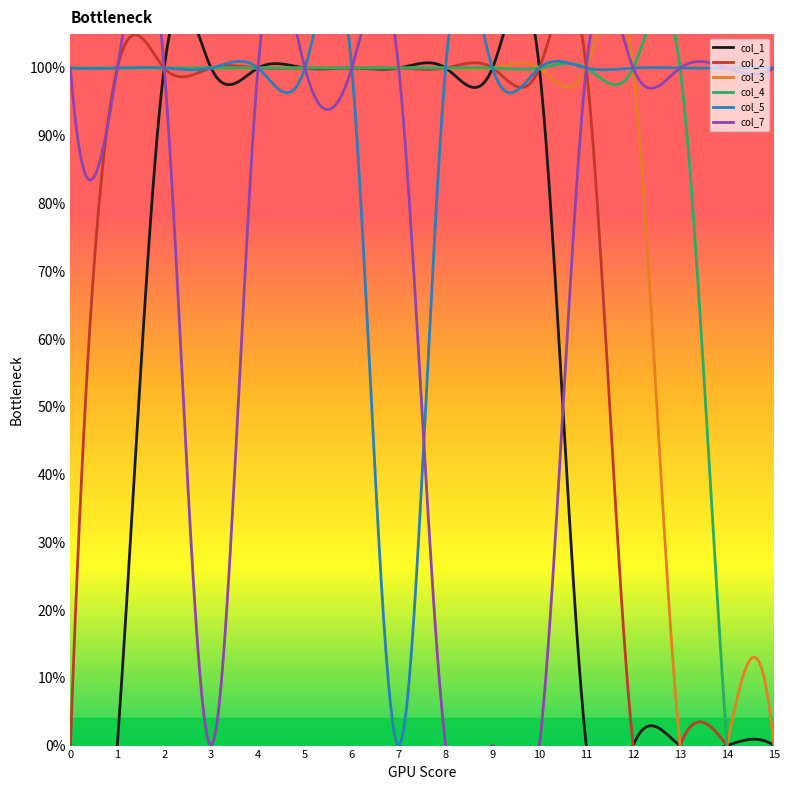

How many lines are shown in the chart?

6